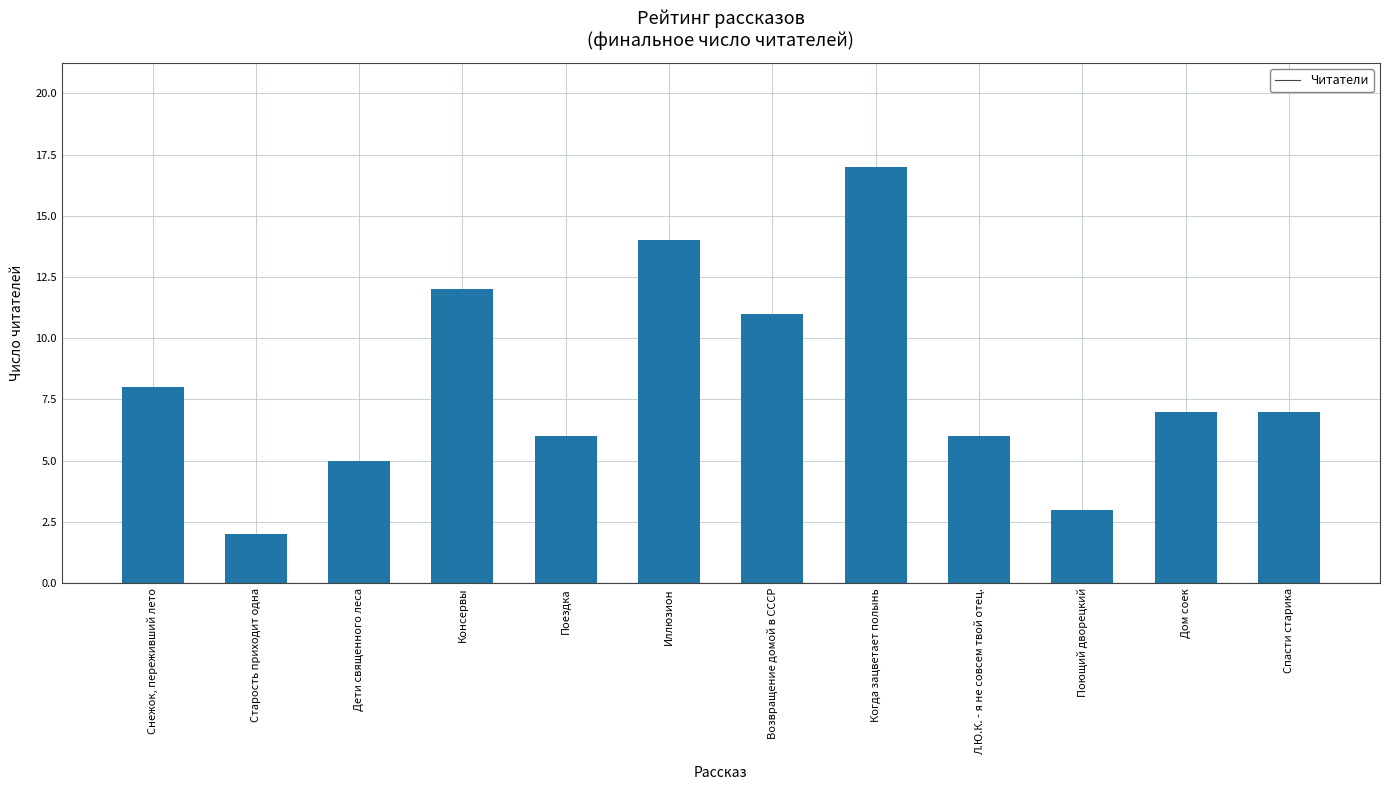

What is the greatest value displayed?

17